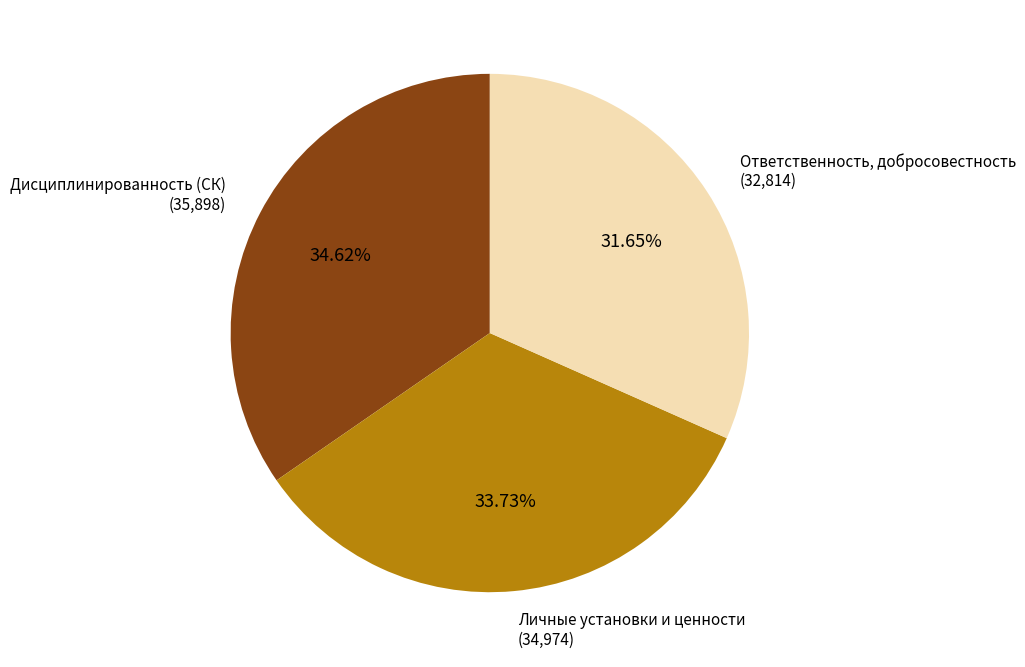

Is there any slice that represents more than half of the pie?

No